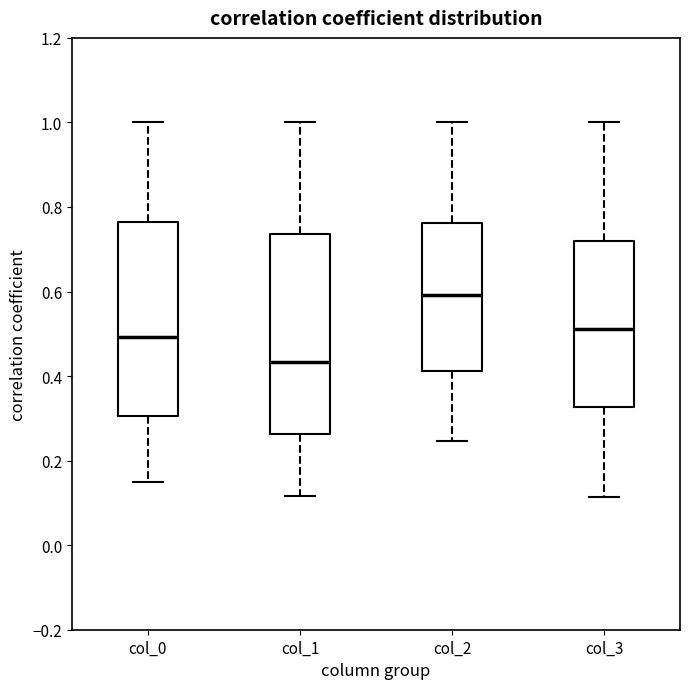

Reading left to right, transcribe this box plot: for each box, give where its median line is, the range the box spans, and where its two whiskers end, as read against the y-axis. The values are not printed on the chart, so give them approximately, as read against the axis.

col_0: median 0.50, box 0.30 to 0.76, whiskers 0.14 to 1.00
col_1: median 0.44, box 0.26 to 0.74, whiskers 0.12 to 1.00
col_2: median 0.60, box 0.42 to 0.76, whiskers 0.24 to 1.00
col_3: median 0.52, box 0.32 to 0.72, whiskers 0.12 to 1.00